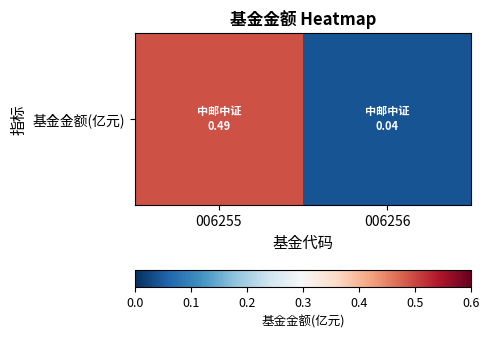

List the labels in order of value, smallest first.

006256, 006255